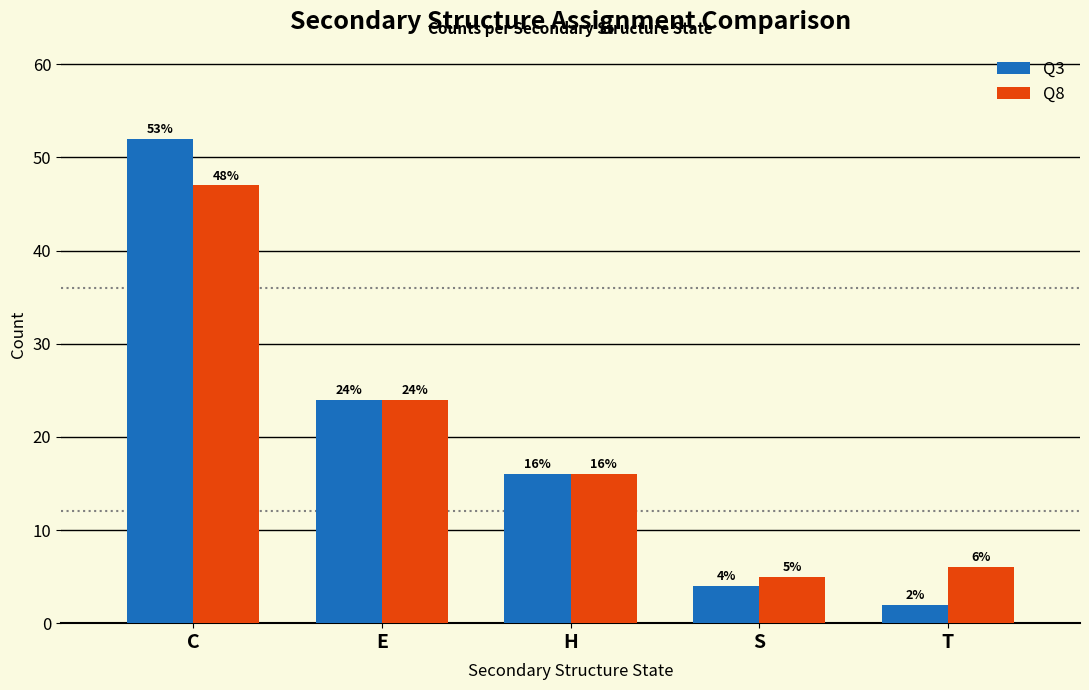

What is the minimum value for Q3?

2